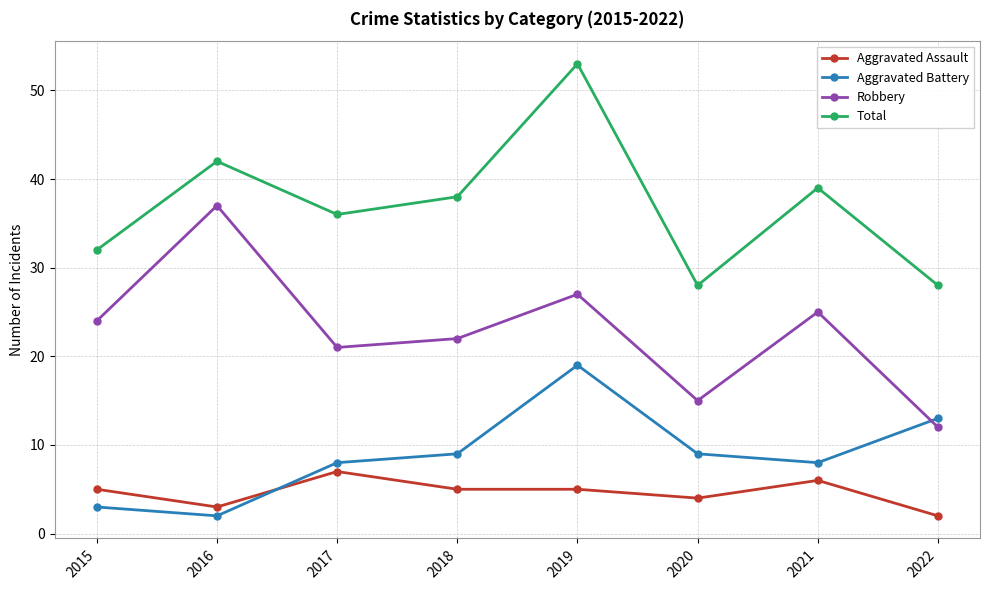

What is the minimum value for Total?

28